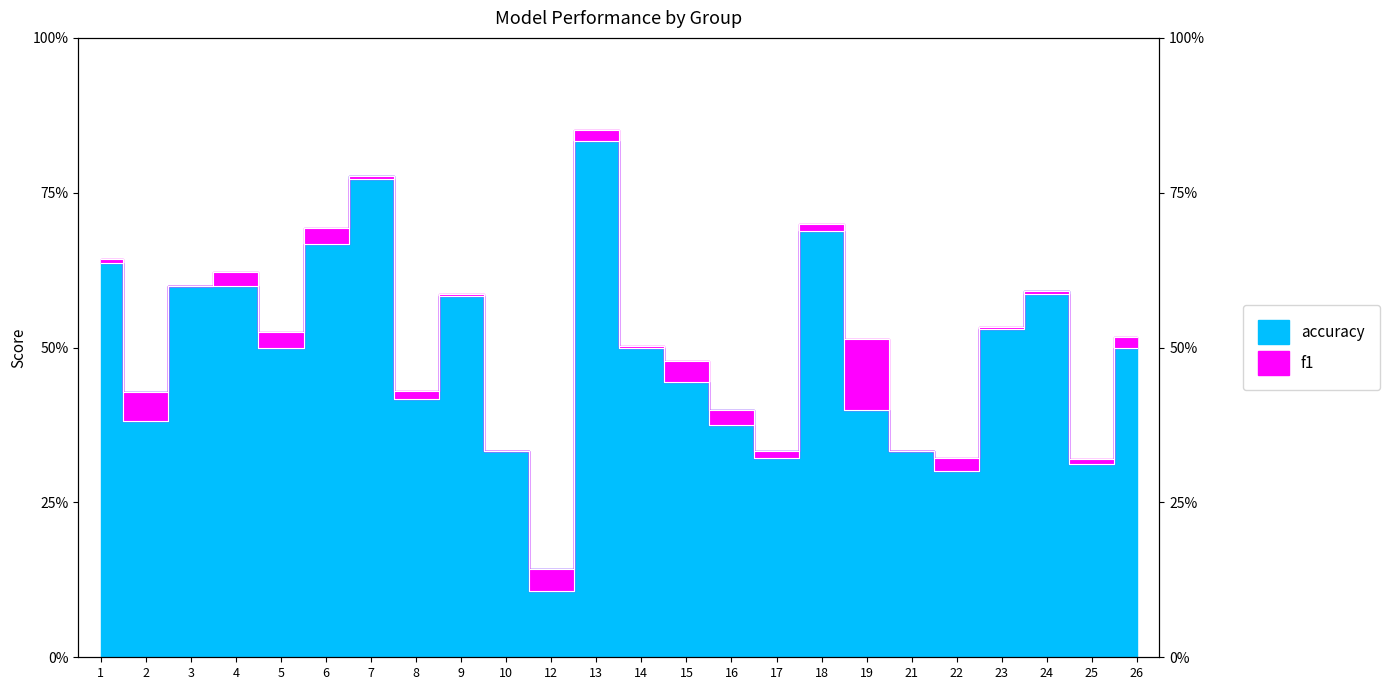

At which category does f1 reach its first local peak?

4